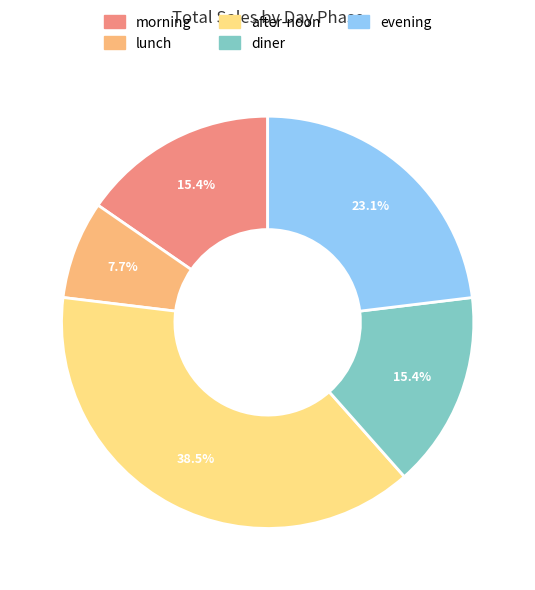

What is the smallest slice in the pie chart?

lunch